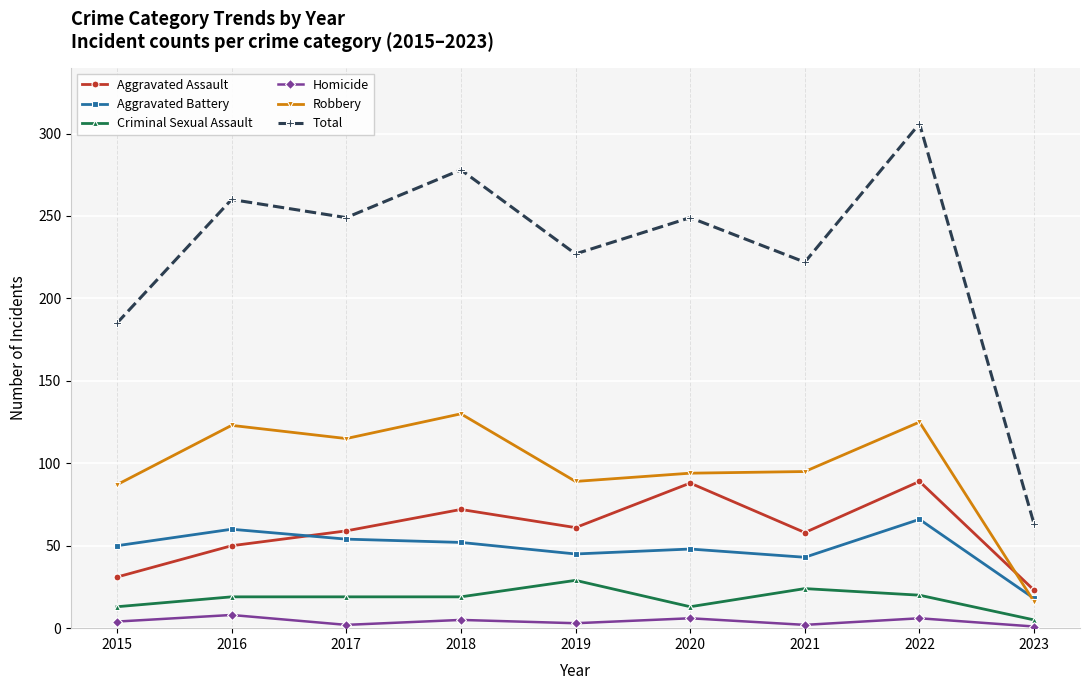

True or false: Aggravated Assault has a value of 31 at 2015.

True